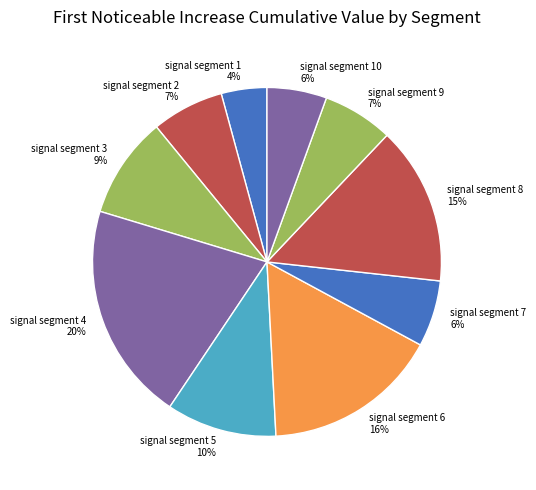

To the nearest percent, what percentage of the pie is signal segment 4?

20%